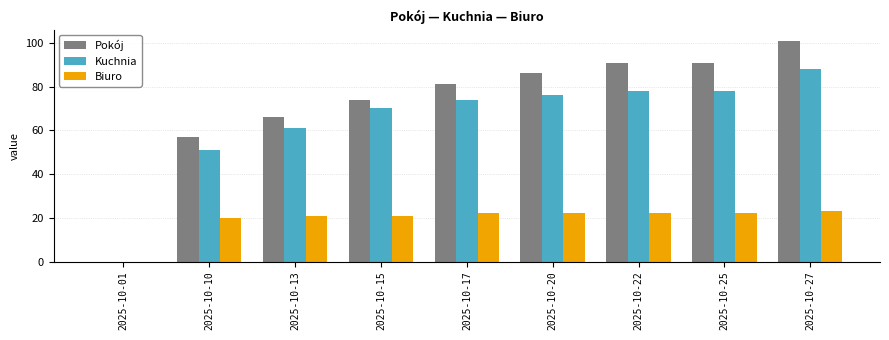

Reading left to right, list all the values displayed in this chart.

Pokój: 2025-10-01=0	2025-10-10=57	2025-10-13=66	2025-10-15=74	2025-10-17=81	2025-10-20=86	2025-10-22=91	2025-10-25=91	2025-10-27=101
Kuchnia: 2025-10-01=0	2025-10-10=51	2025-10-13=61	2025-10-15=70	2025-10-17=74	2025-10-20=76	2025-10-22=78	2025-10-25=78	2025-10-27=88
Biuro: 2025-10-01=0	2025-10-10=20	2025-10-13=21	2025-10-15=21	2025-10-17=22	2025-10-20=22	2025-10-22=22	2025-10-25=22	2025-10-27=23